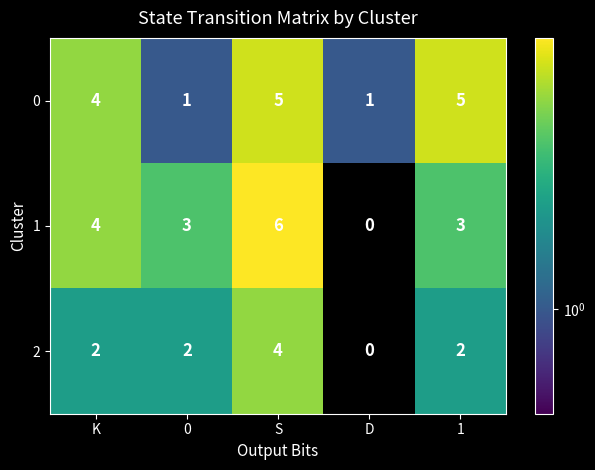

Count the 0 values in the range 1 to 5.

5